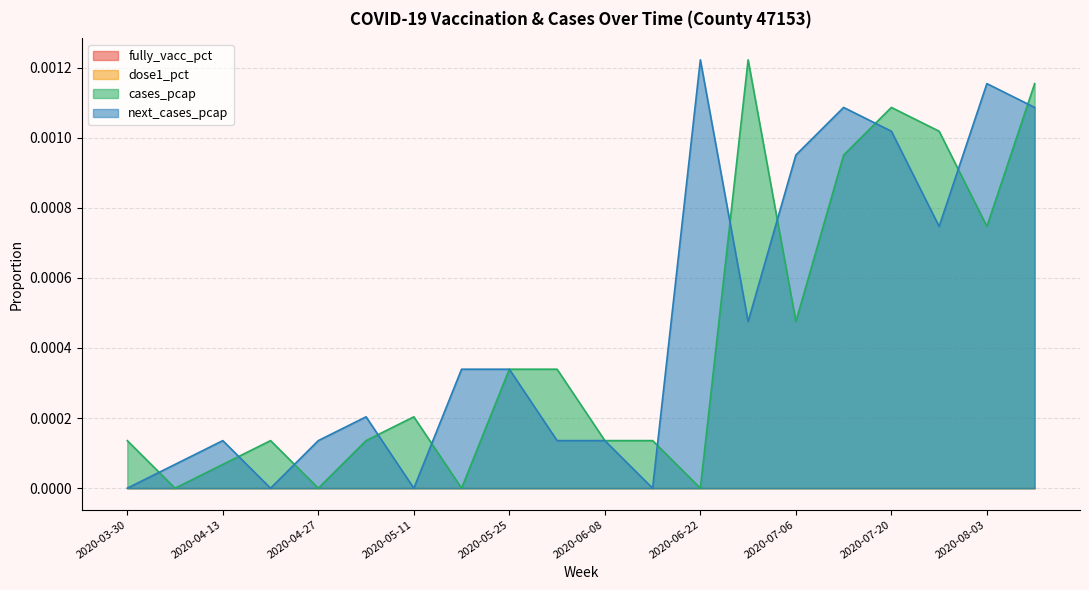

What is the label of the 11th point from the right?

2020-06-01